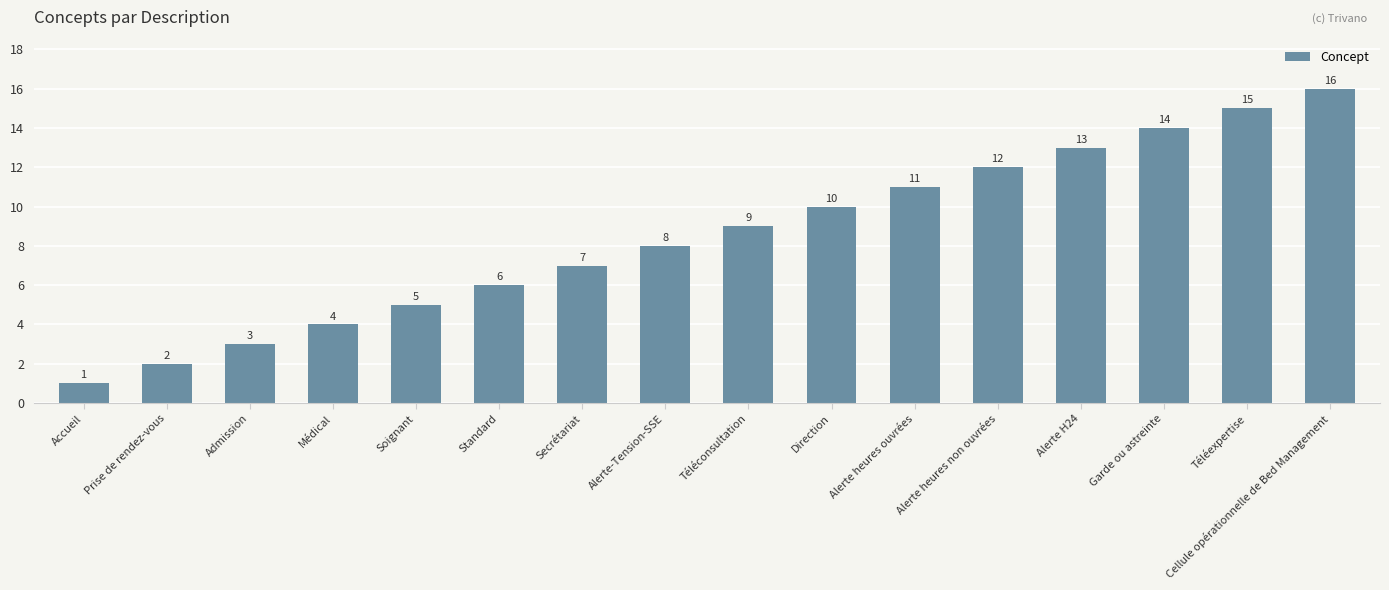

What position from the right is Garde ou astreinte?

3